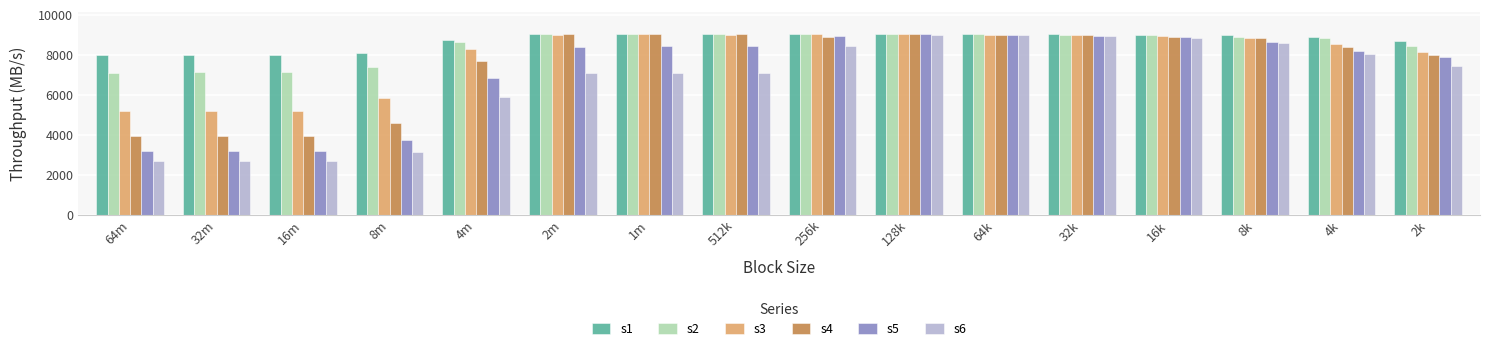

What is the label of the 13th bar from the left?

16k